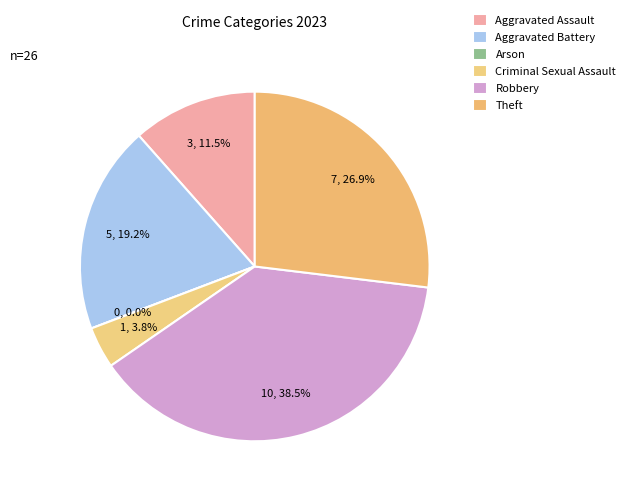

Rank the categories by value from lowest to highest.

Arson, Criminal Sexual Assault, Aggravated Assault, Aggravated Battery, Theft, Robbery